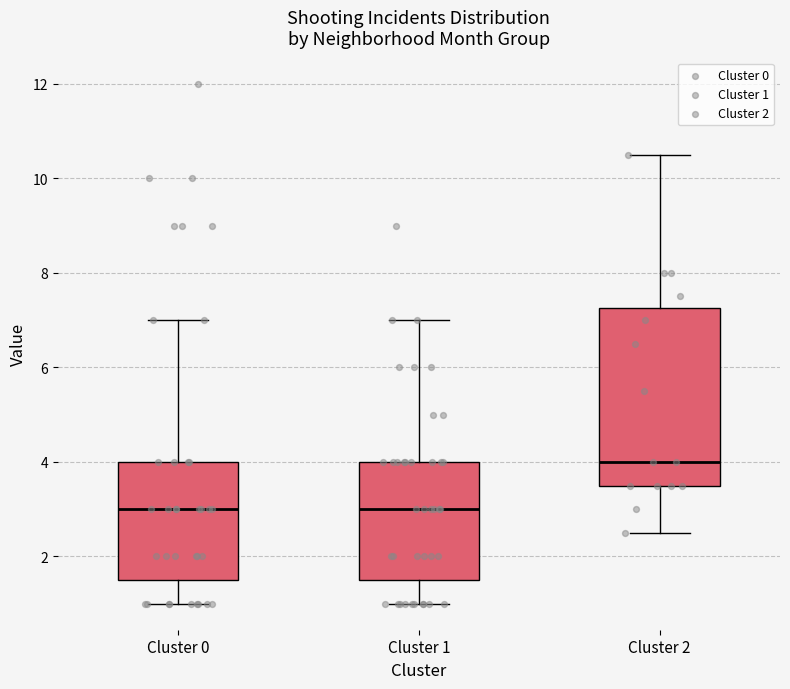

Where is the upper edge of the box for Cluster 0 on the y-axis? The values are not printed on the chart, so give them approximately, as read against the axis.

4.0